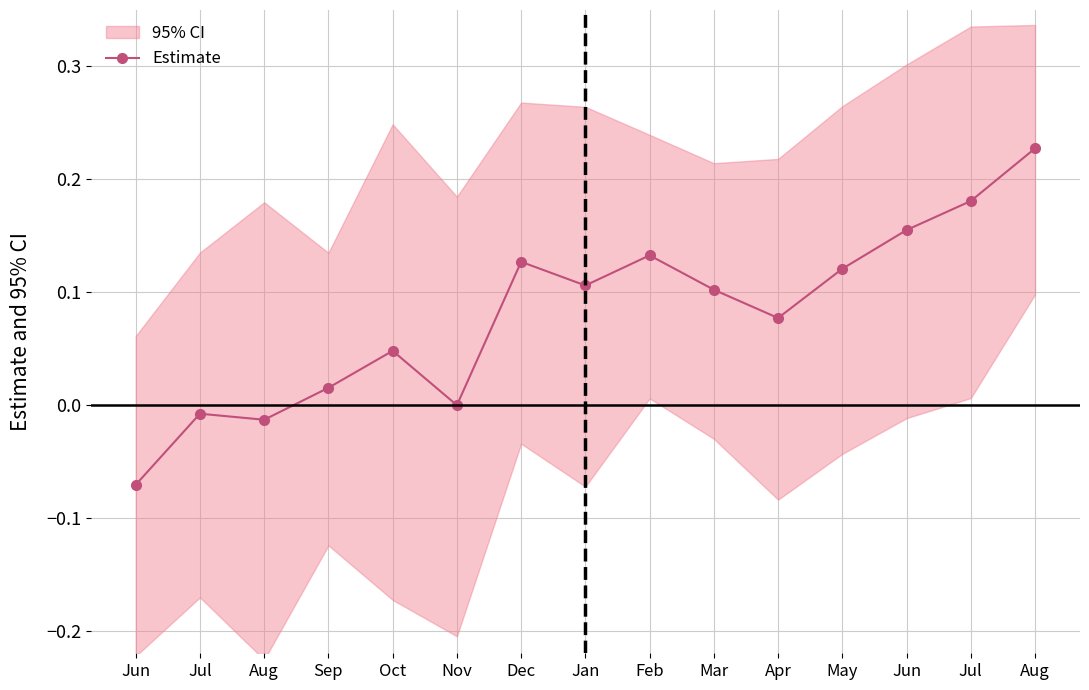

Where is the first local maximum?

Jul